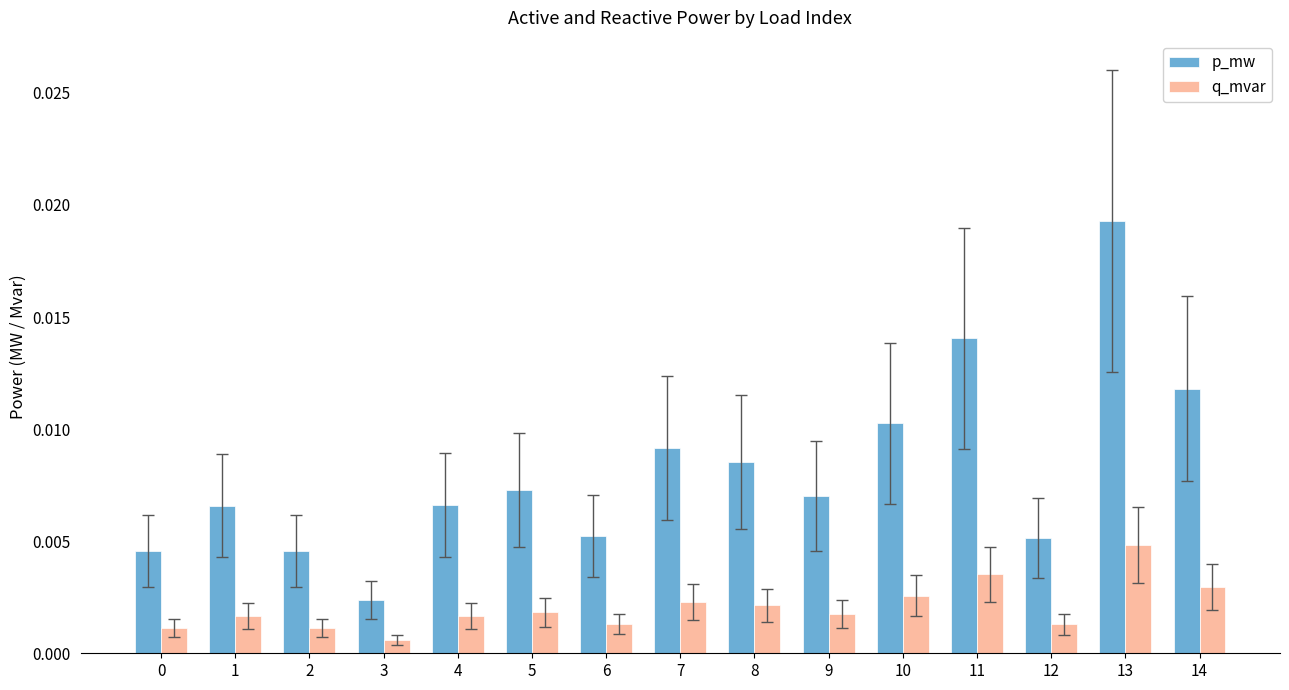

How many q_mvar values are between 0 and 1?

15